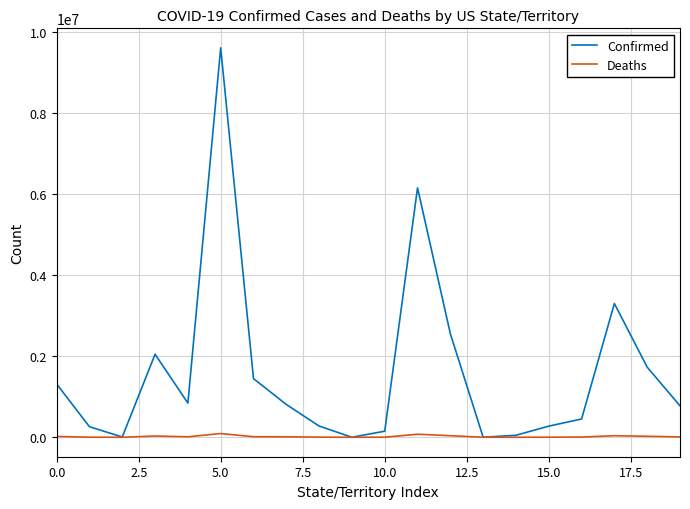

Which series has the largest total across all categories?

Confirmed